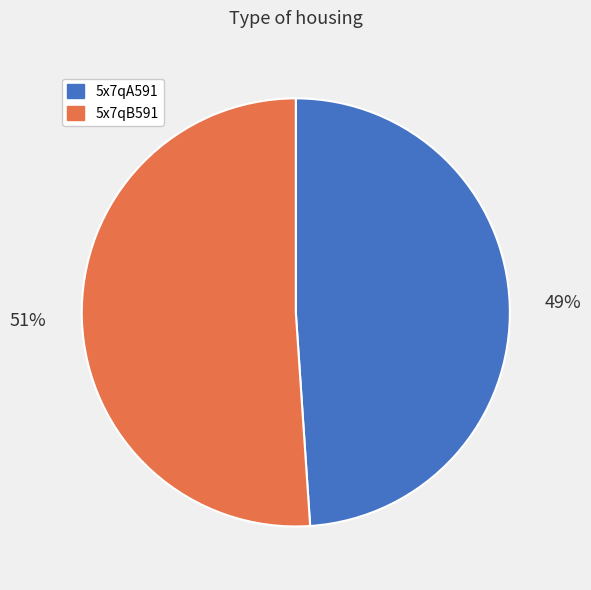

To the nearest percent, what portion does 5x7qA591 represent?

49%